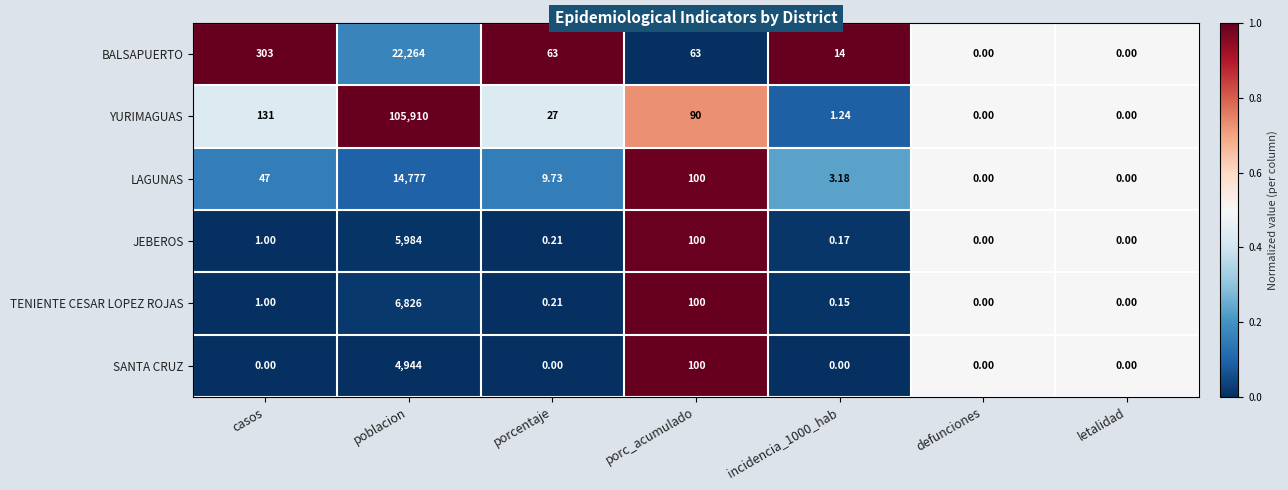

Is the value of SANTA CRUZ at defunciones greater than the value of LAGUNAS at porc_acumulado?

No